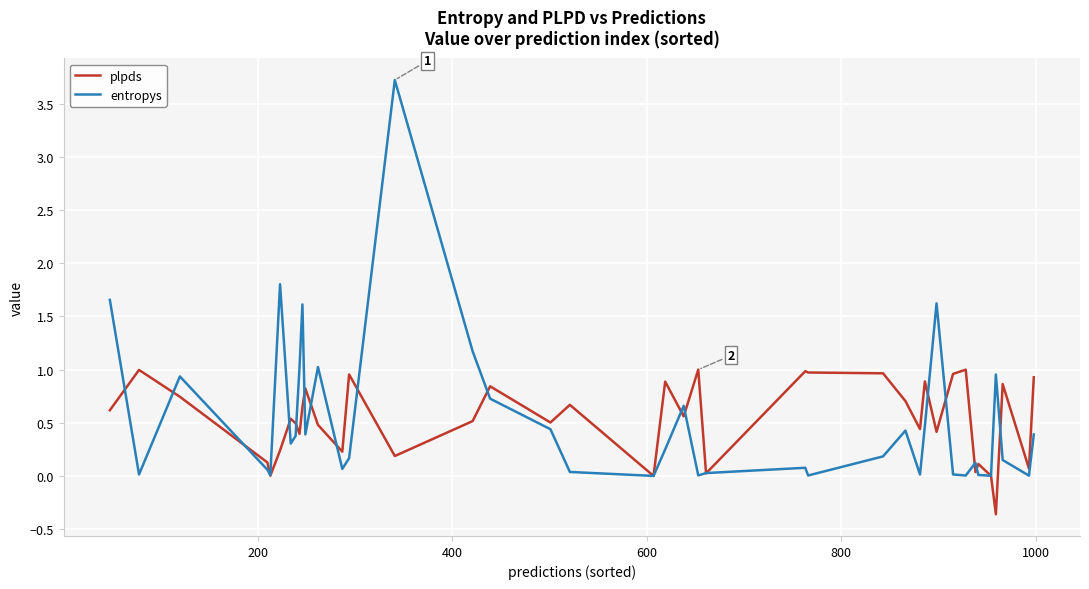

What is the maximum value shown in the chart?

3.7